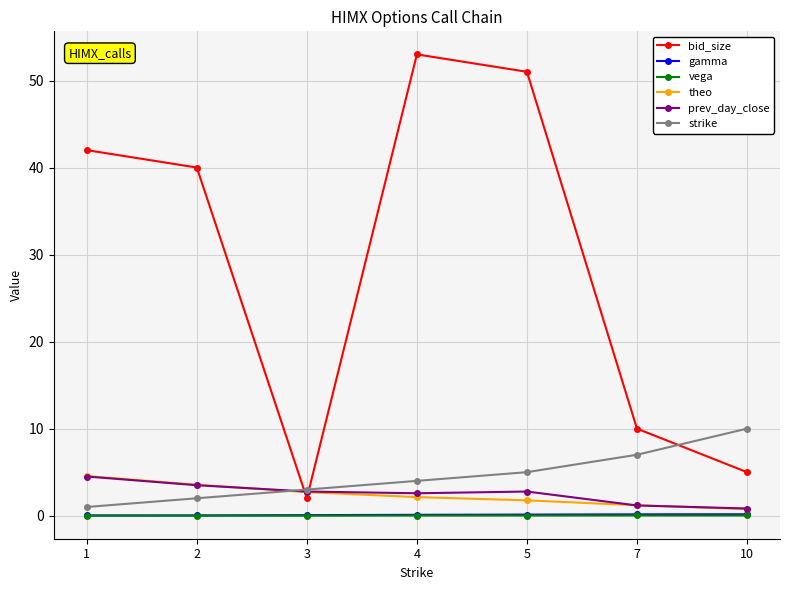

True or false: vega and bid_size cross at least once.

False